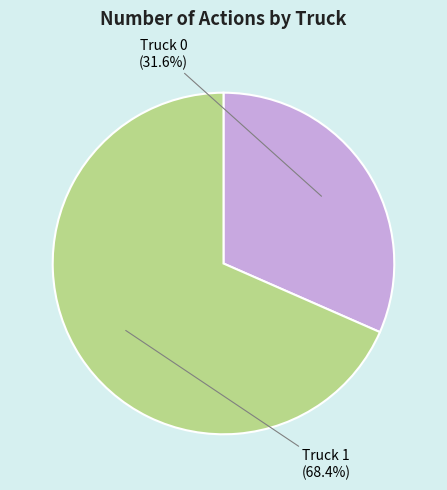

Which has a higher value, Truck 0 or Truck 1?

Truck 1